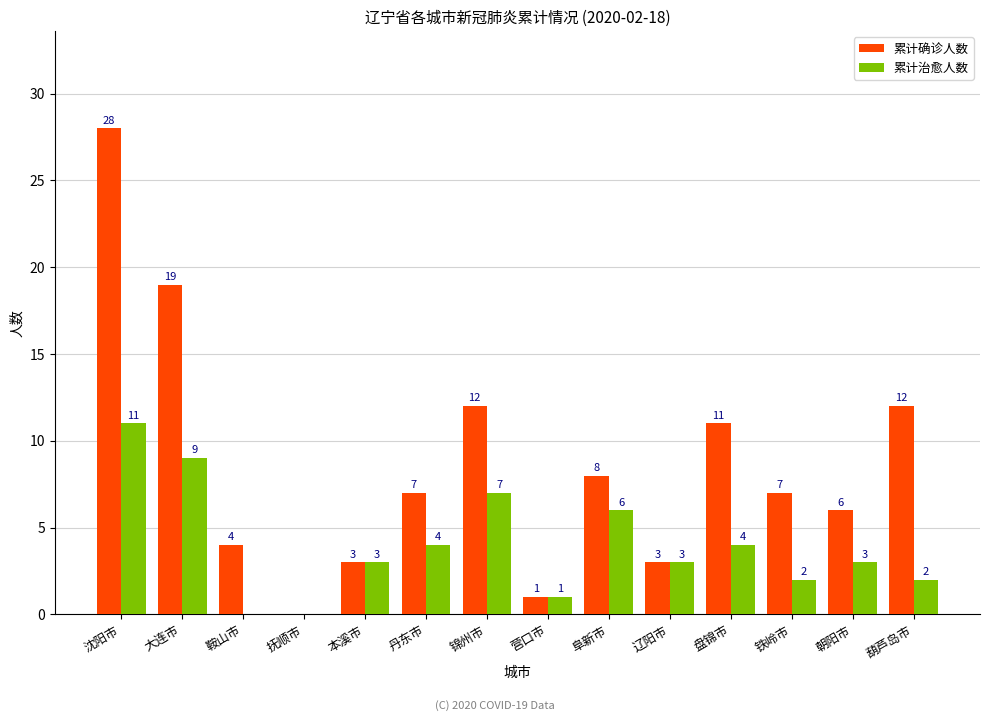

What is the sum of all 累计治愈人数 values?

55